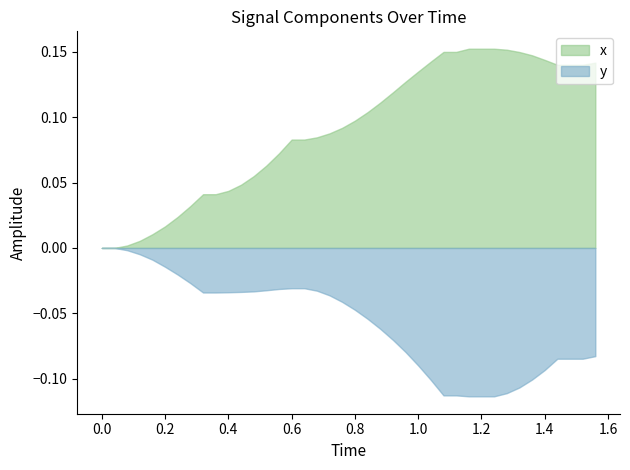

The x series shows 0.1 at 25. True or false?

True